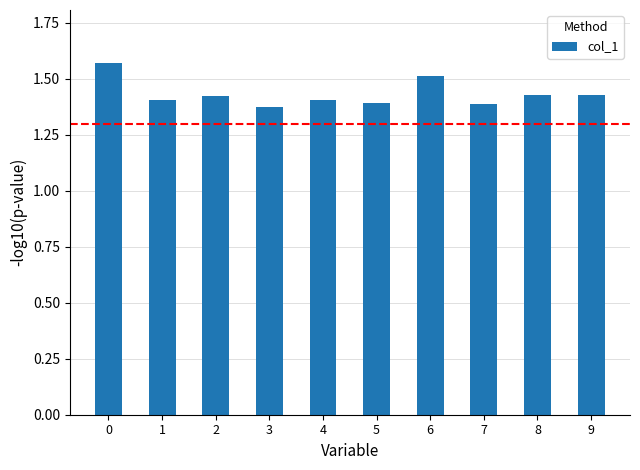

The value at 4 is 1.4. True or false?

True